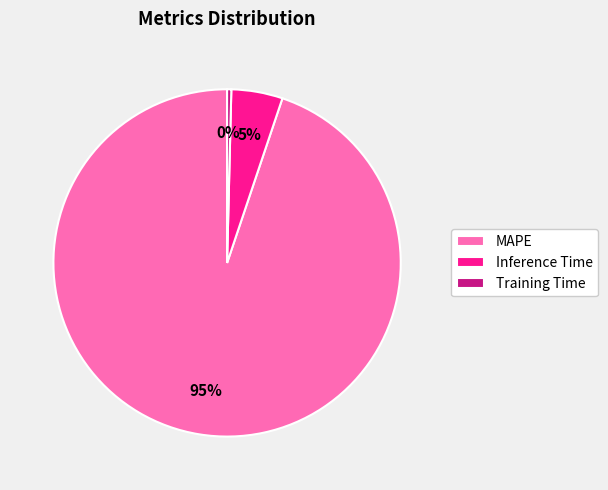

Do Training Time and MAPE together represent more than half of the pie?

Yes